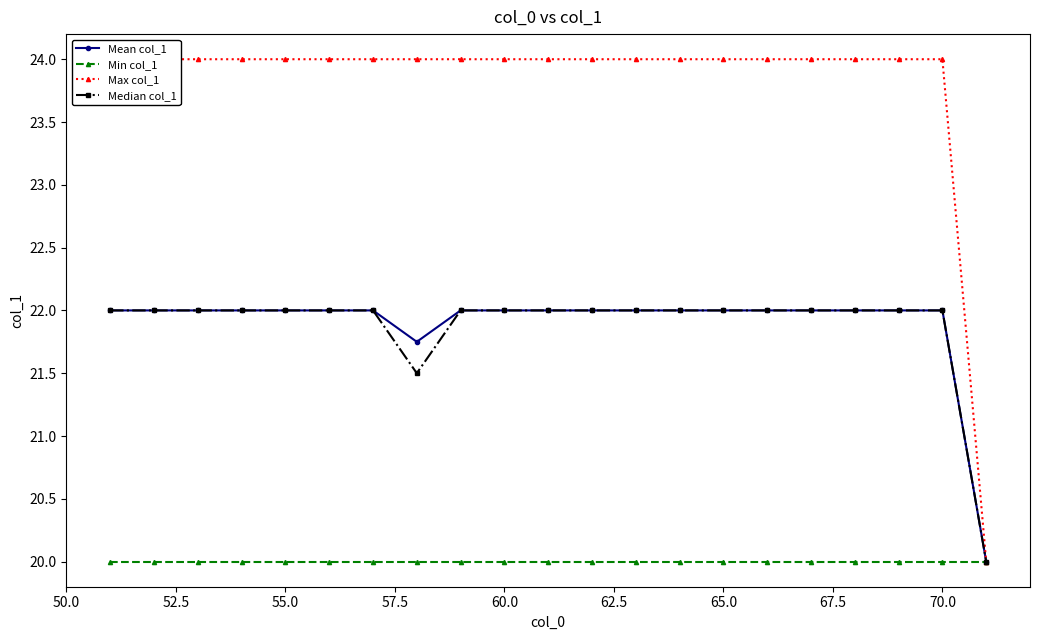

At how many categories does at least one series exceed 20?

20